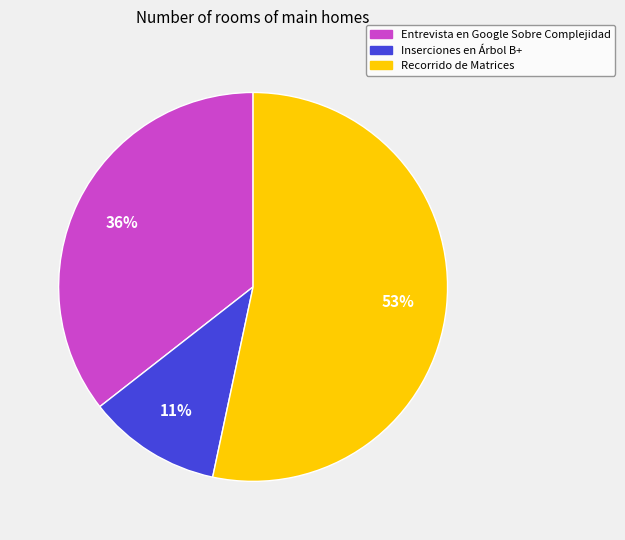

To the nearest percent, what is the average slice percentage?

33%